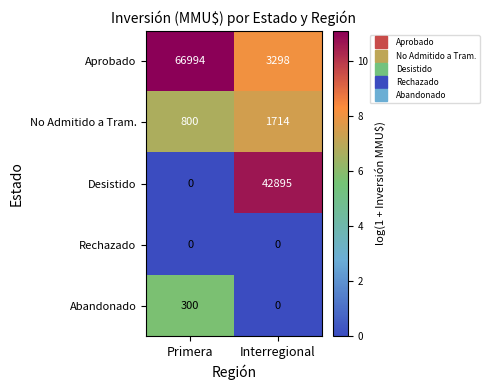

Reading left to right, list all the values displayed in this chart.

Aprobado: Primera=66994	Interregional=3298
No Admitido a Tram.: Primera=800	Interregional=1714
Desistido: Primera=0	Interregional=42895
Rechazado: Primera=0	Interregional=0
Abandonado: Primera=300	Interregional=0